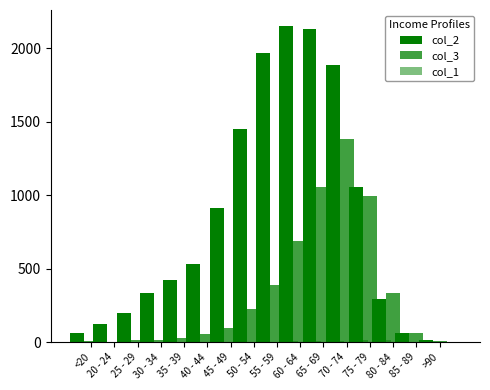

What are all the series names shown in the legend?

col_2, col_3, col_1